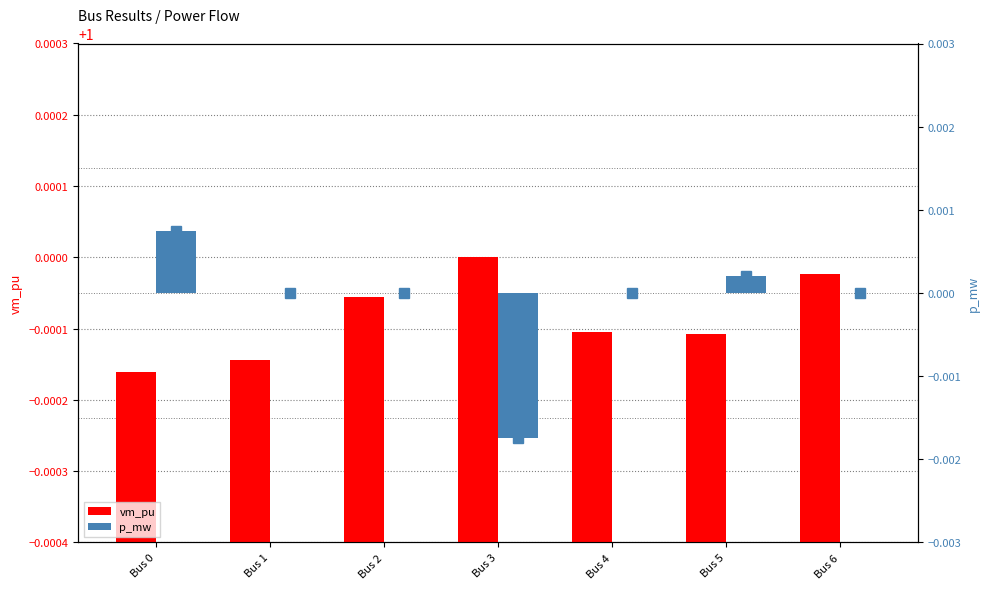

Rank the series by their maximum value, from lowest to highest.

p_mw, vm_pu